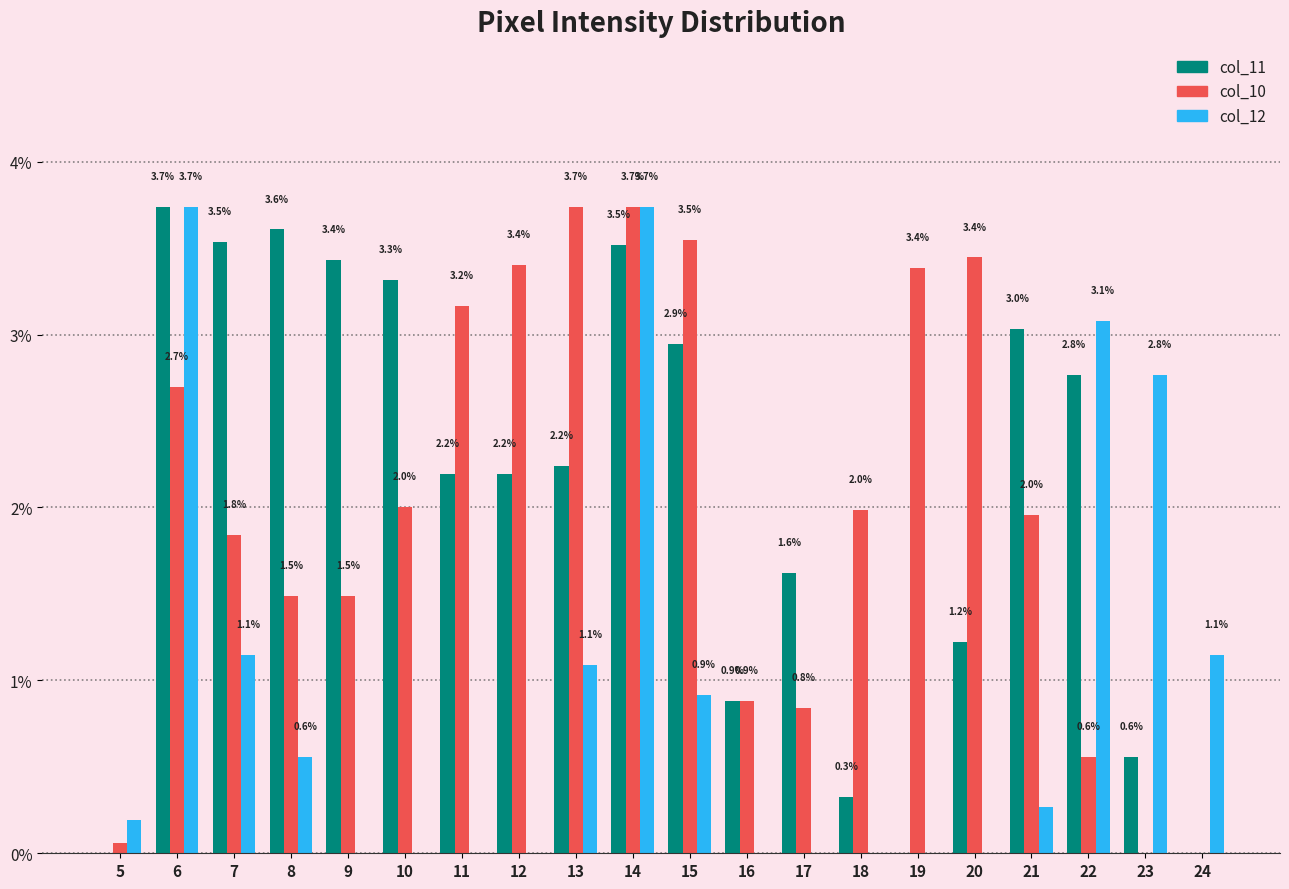

Count the number of categories in the chart.

20